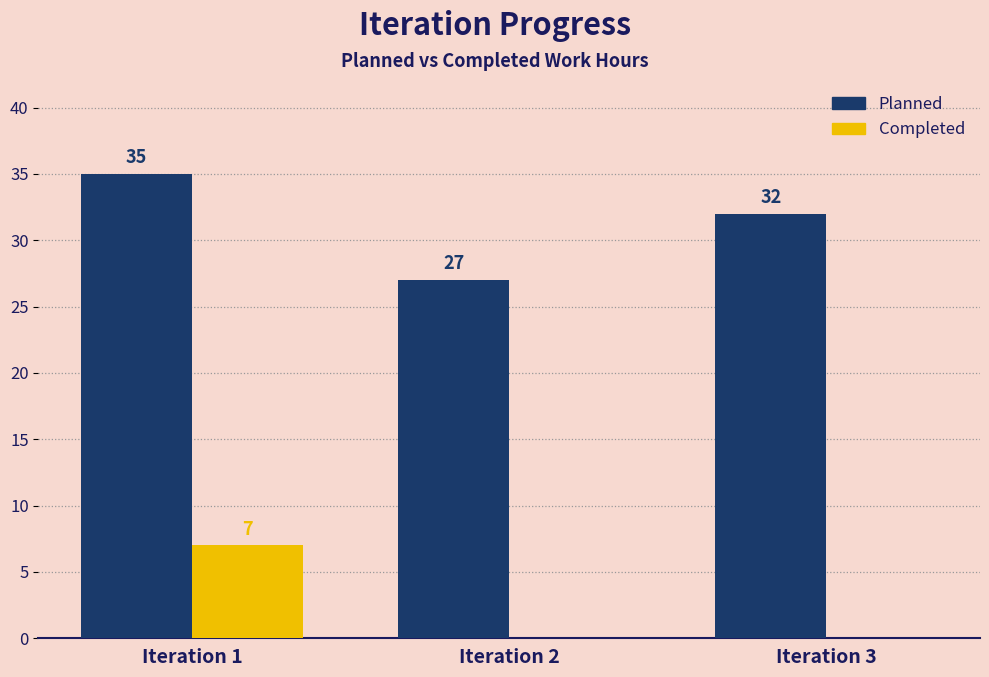

What is the greatest value displayed?

35